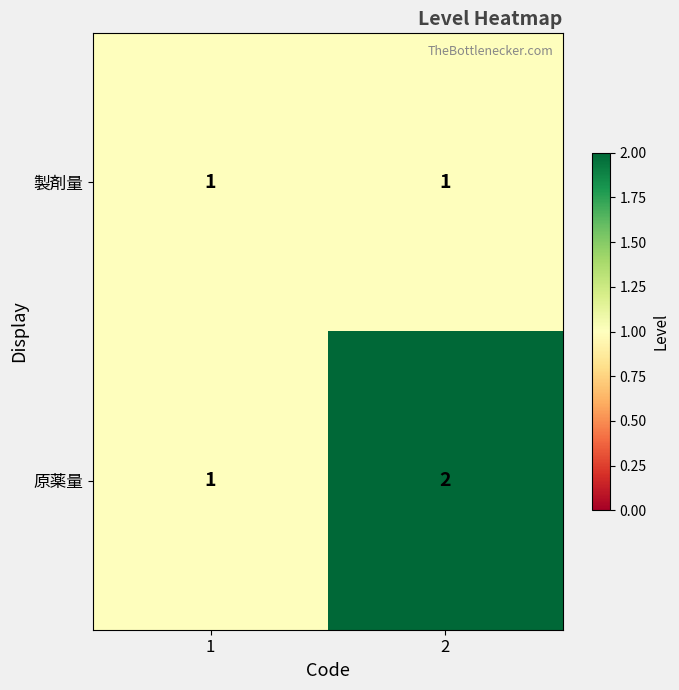

Which series has the largest total across all categories?

原薬量